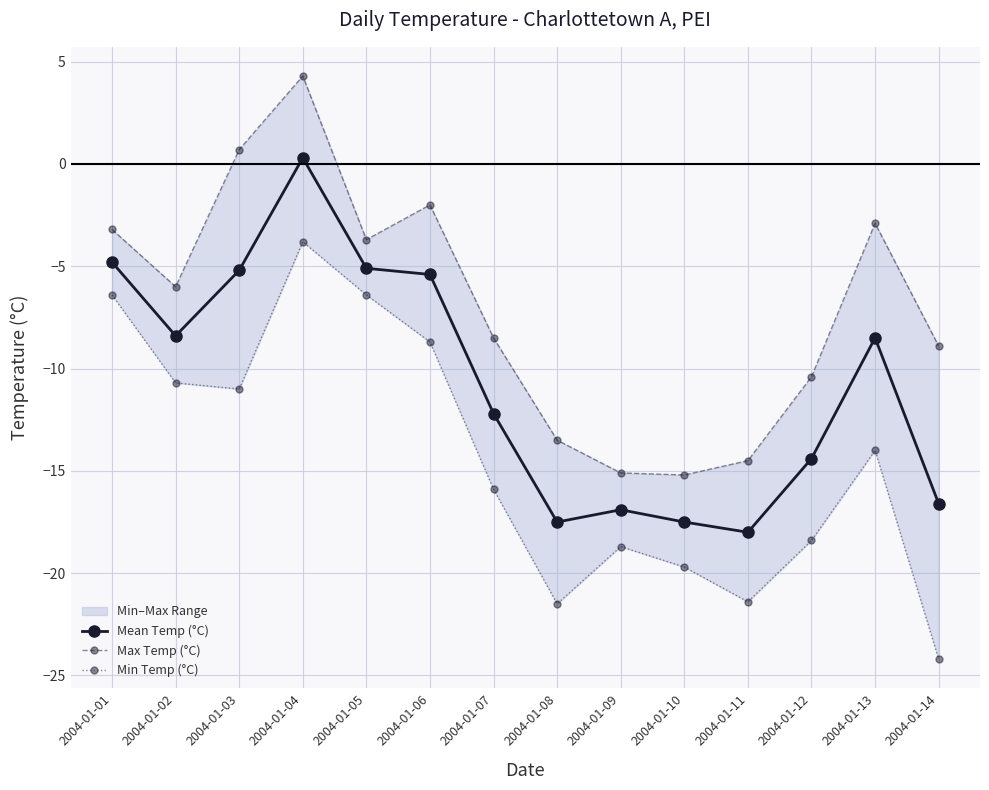

True or false: Max Temp (°C) has a value of -15.2 at 2004-01-10.

True